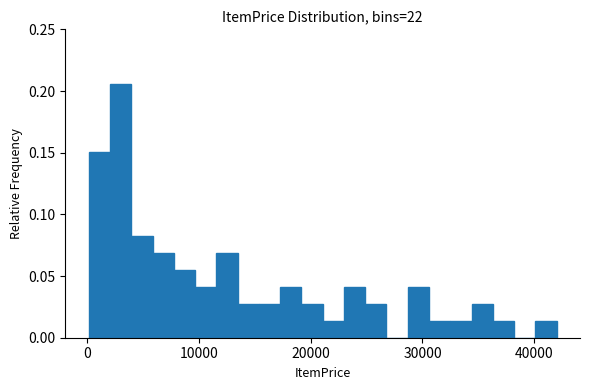

Read against the x-axis, roughly where is the centre of the tallest bar?

3000